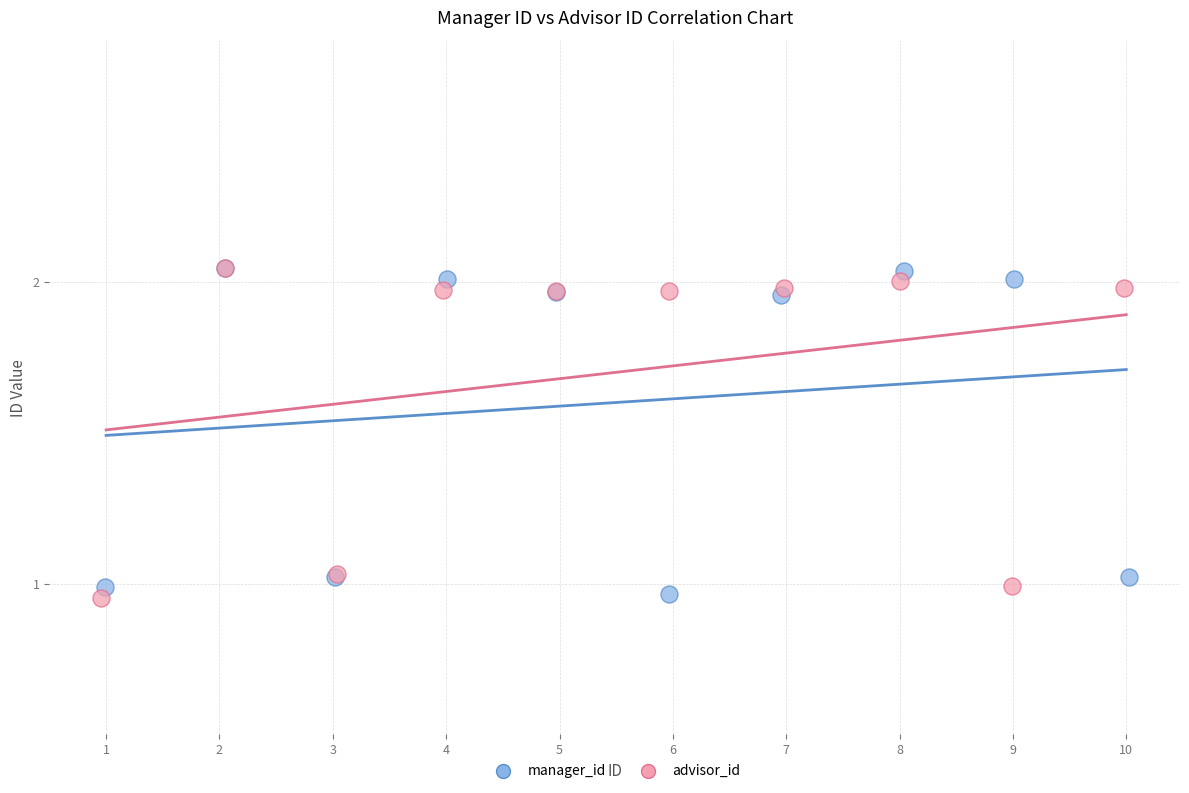

What are all the series names shown in the legend?

manager_id, advisor_id